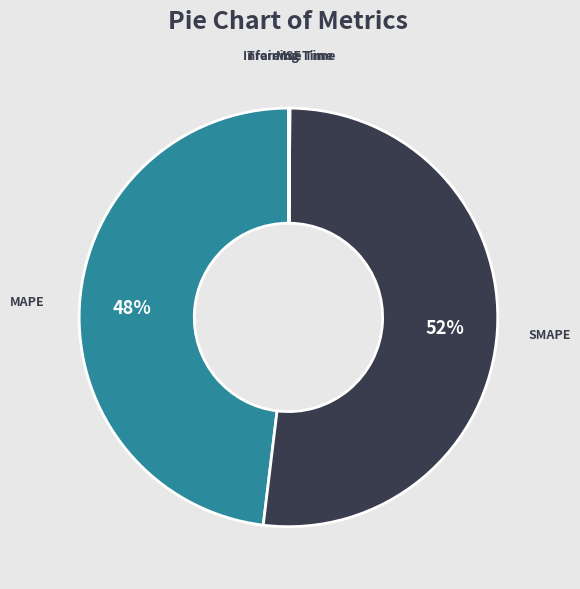

The SMAPE slice represents 59% of the pie. True or false?

False